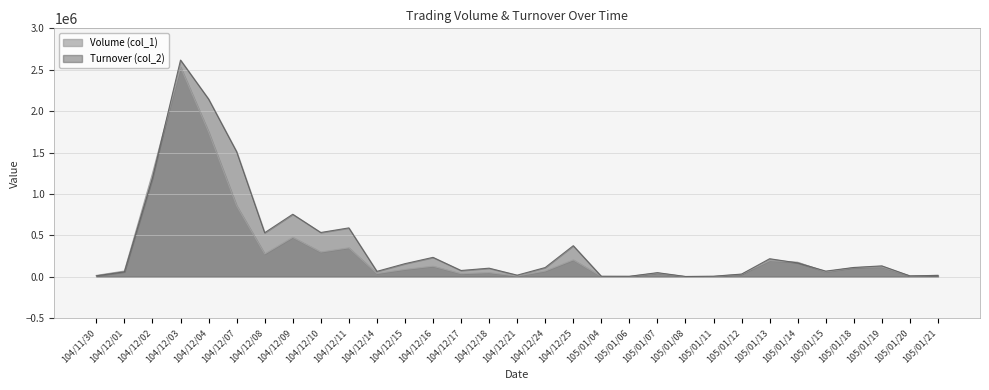

Between which two adjacent categories do Volume (col_1) and Turnover (col_2) first intersect?

104/12/02 and 104/12/03